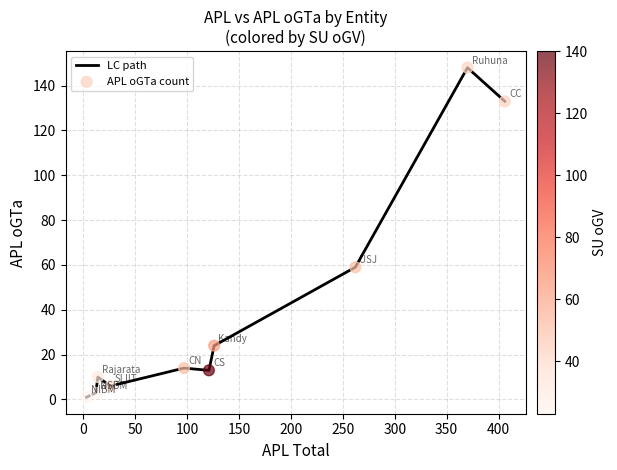

What is the maximum value shown in the chart?

148